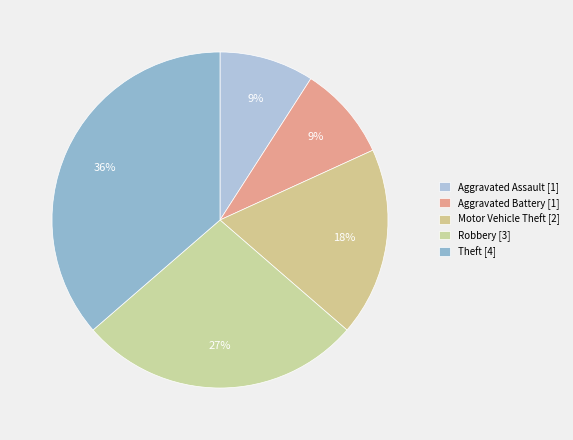

How many slices are in this pie chart?

5